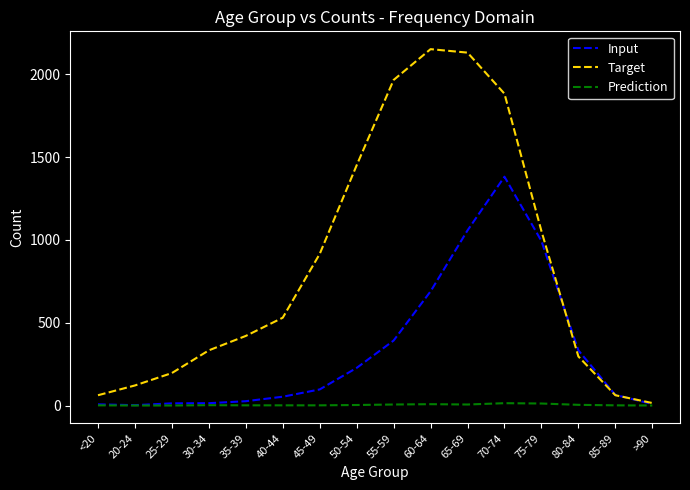

Which series has the largest range (max minus min)?

Target